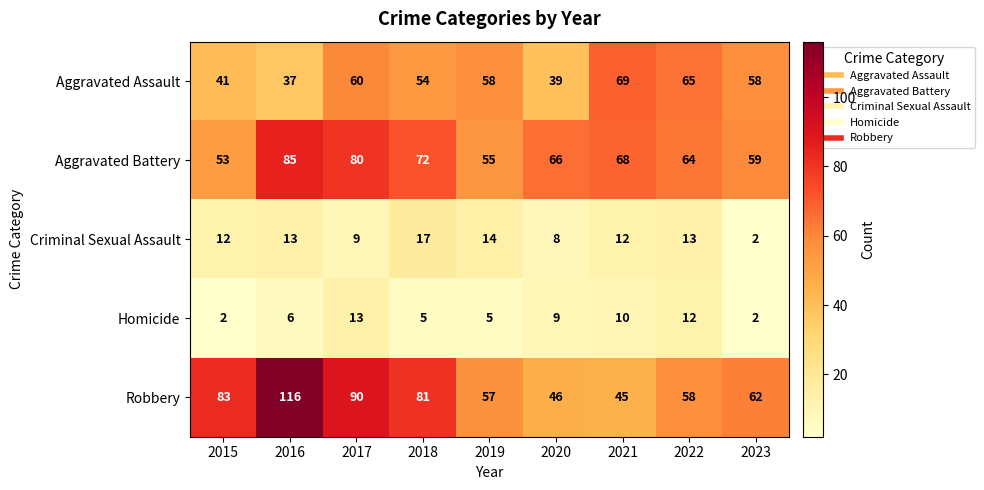

Which series has the largest total across all categories?

Robbery